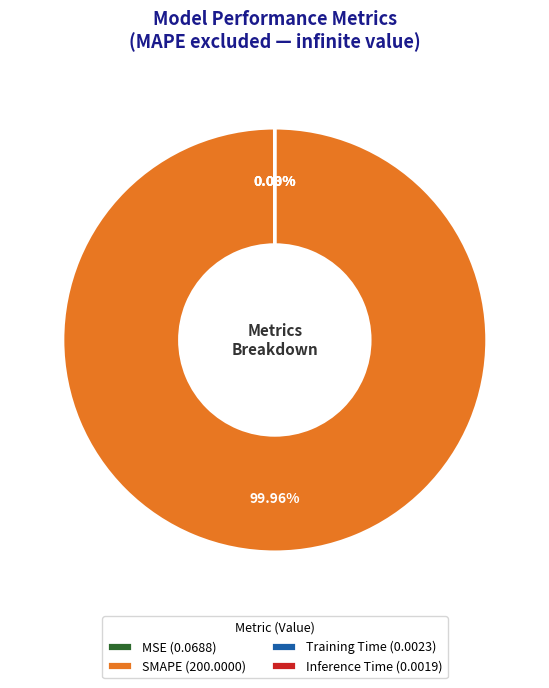

Does any single category account for the majority?

Yes